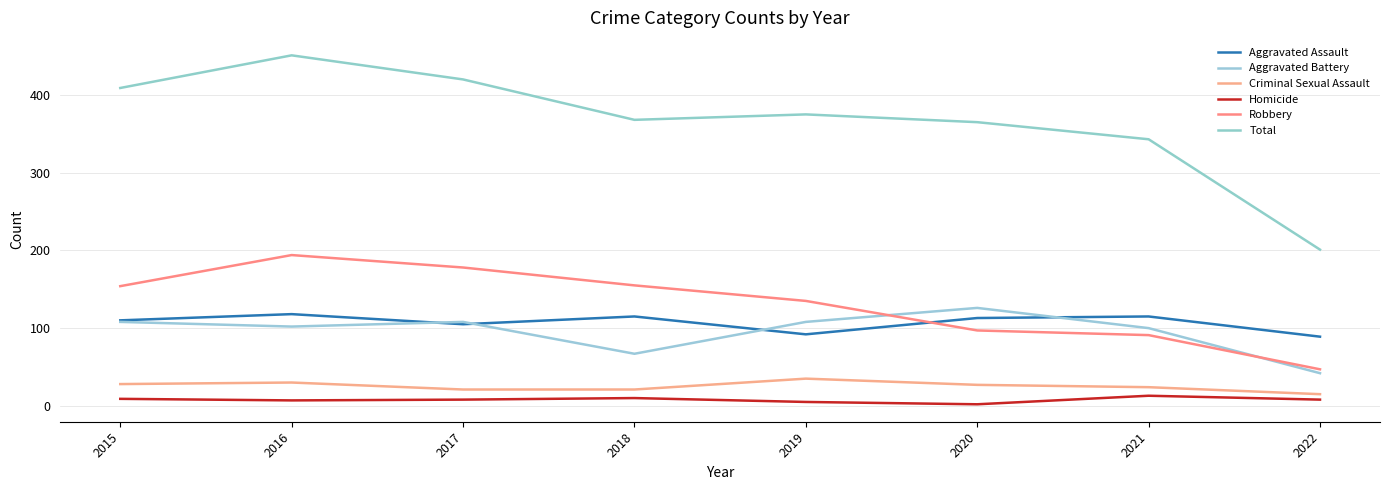

How many lines are shown in the chart?

6